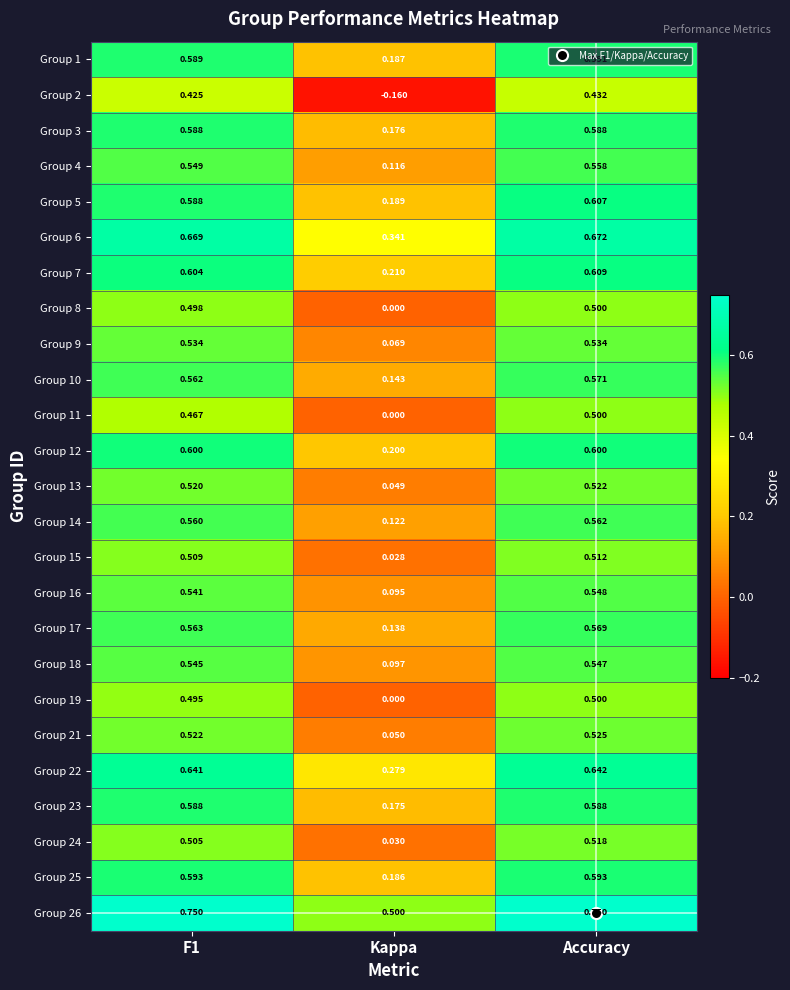

Which series has the largest range (max minus min)?

Group 2